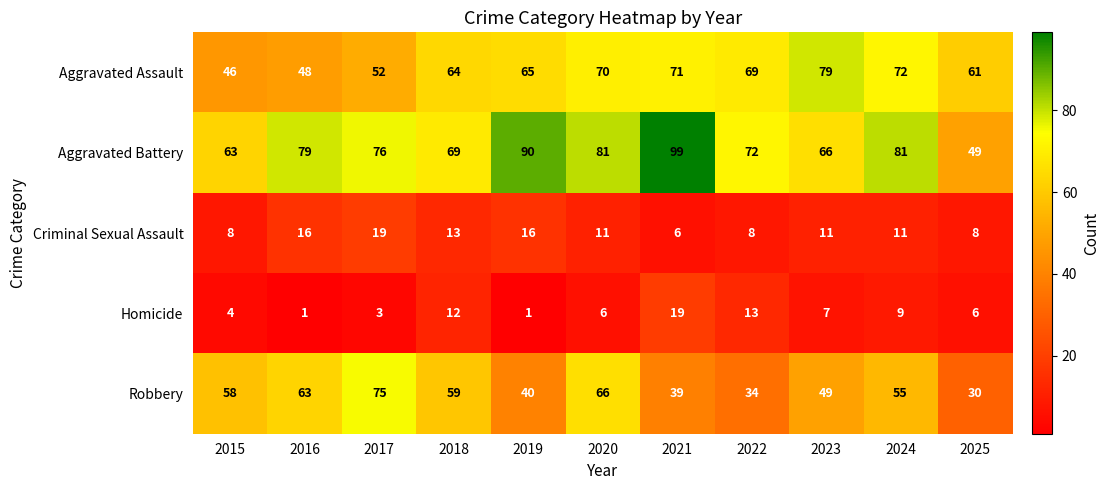

How many distinct data groups are displayed?

5